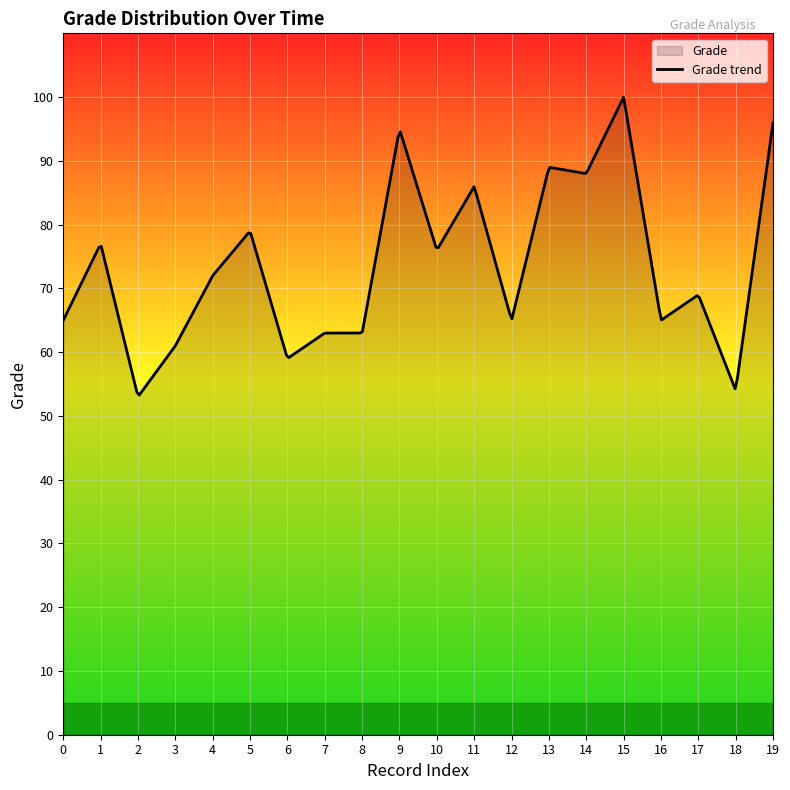

What is the smallest value displayed?

53.3